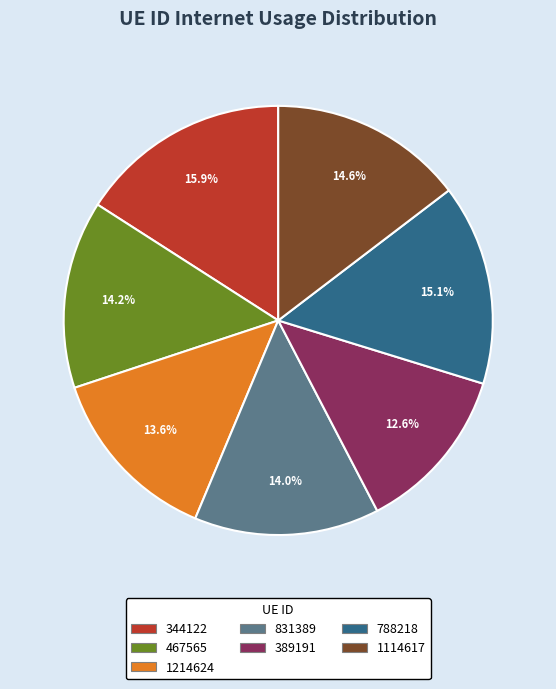

Is there any slice that represents more than half of the pie?

No